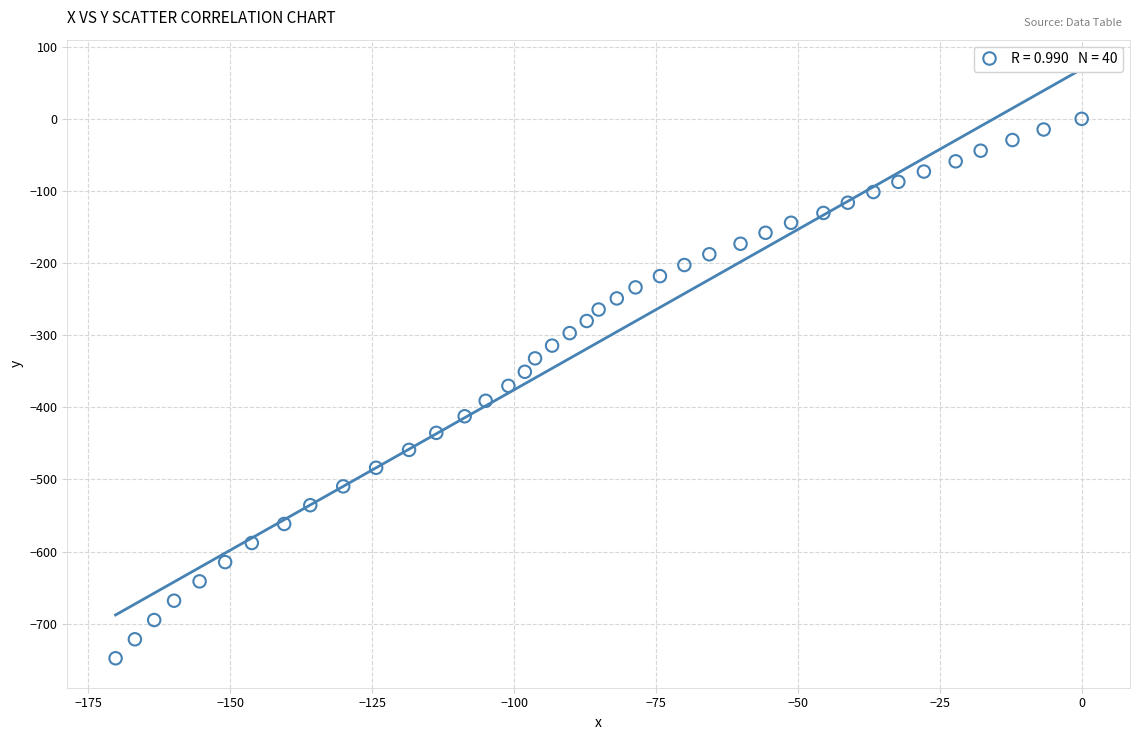

What is the range of Y values (max minus min)?

747.9